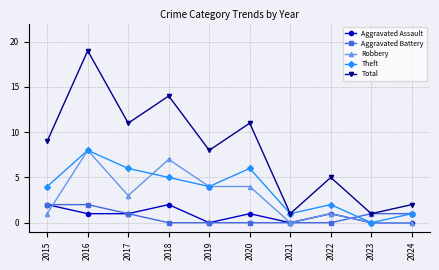

Count the Theft values in the range 1 to 6.

8